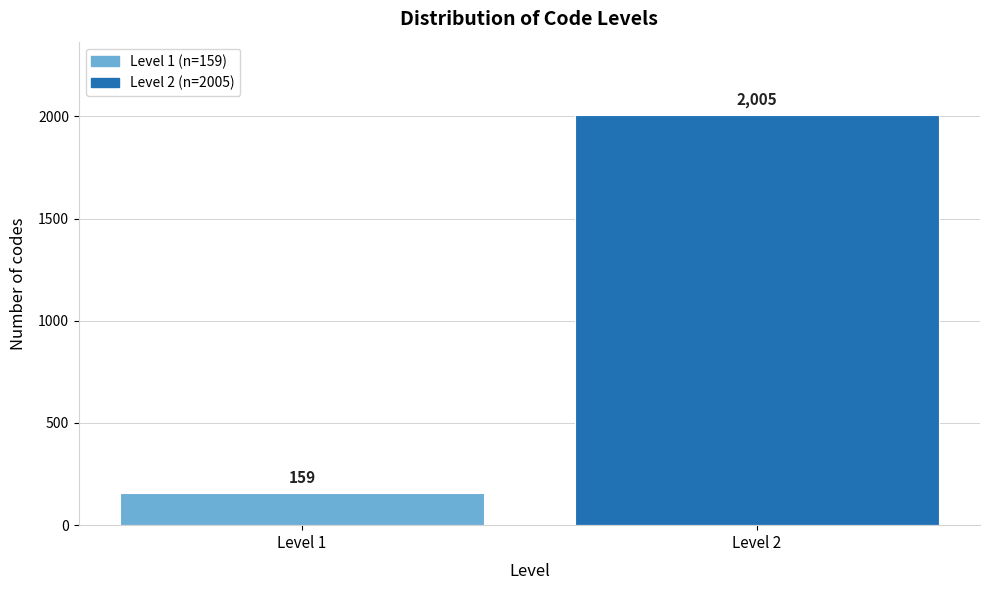

Reading left to right, list all the values displayed in this chart.

159	2005